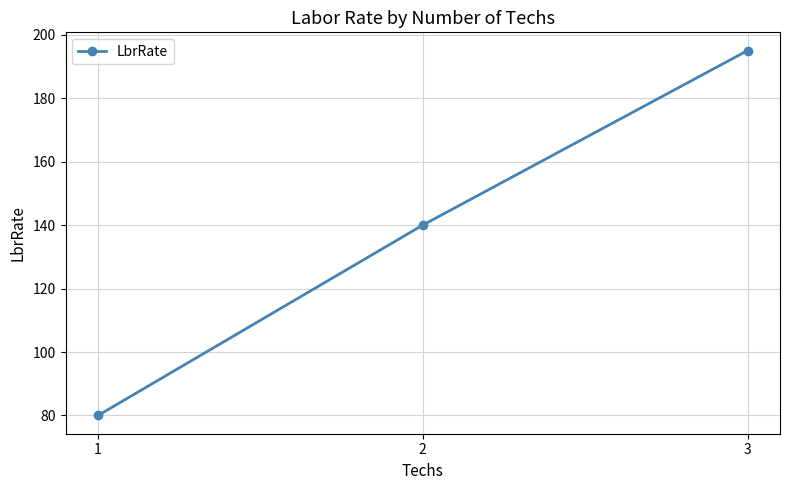

What is the value of the 1st point from the left?

80